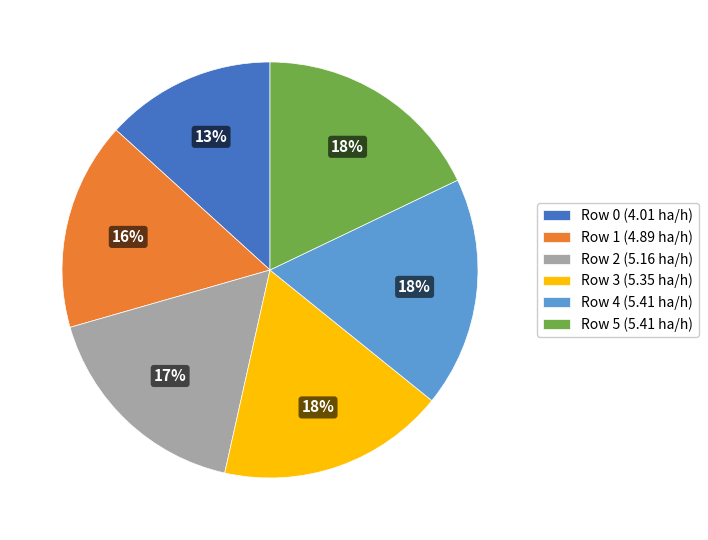

To the nearest percent, what portion does Row 1 represent?

16%